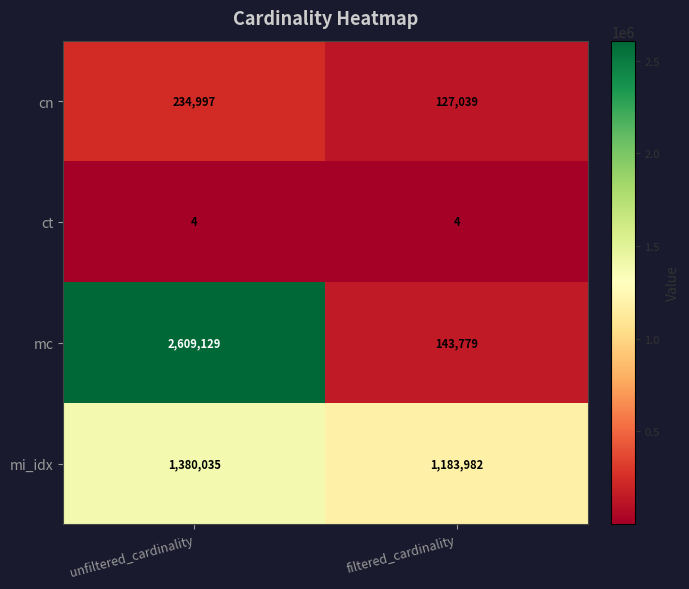

What is the total value across all series at unfiltered_cardinality?

4224165